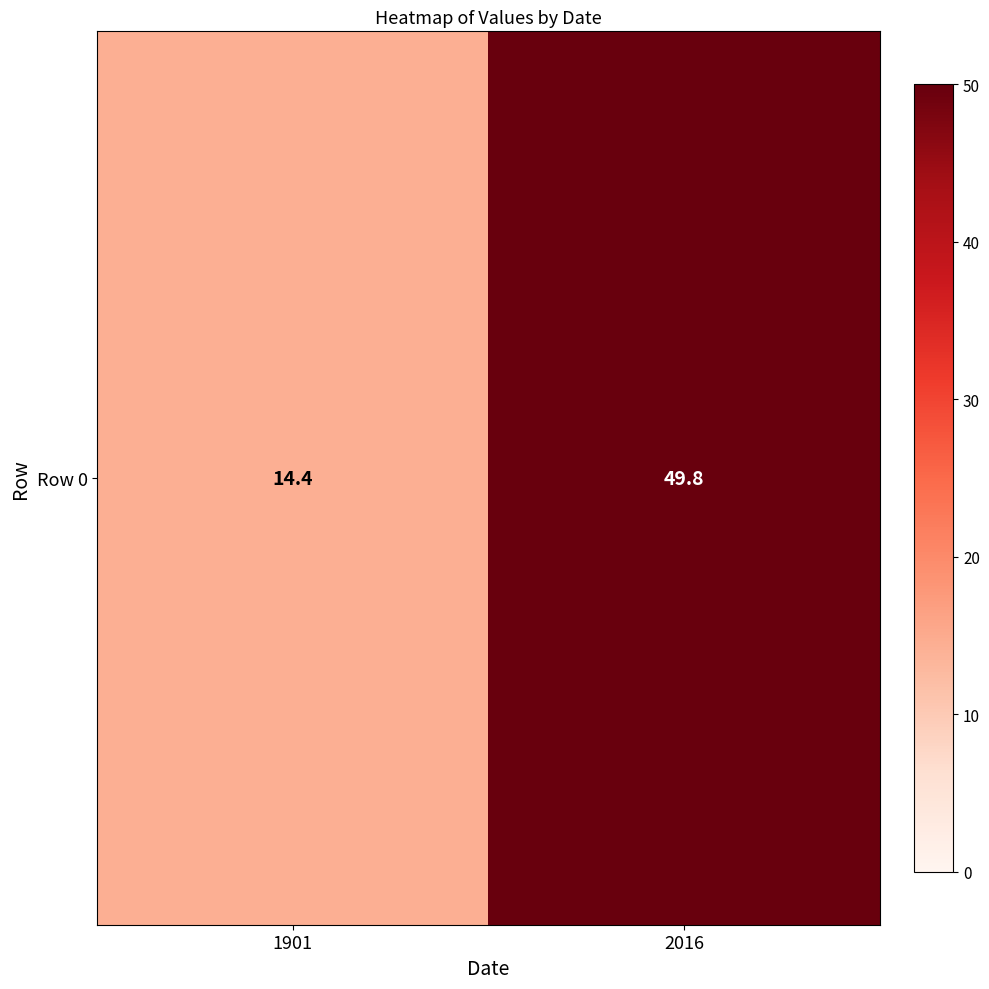

Where is the data nearest to the value 32?

1901